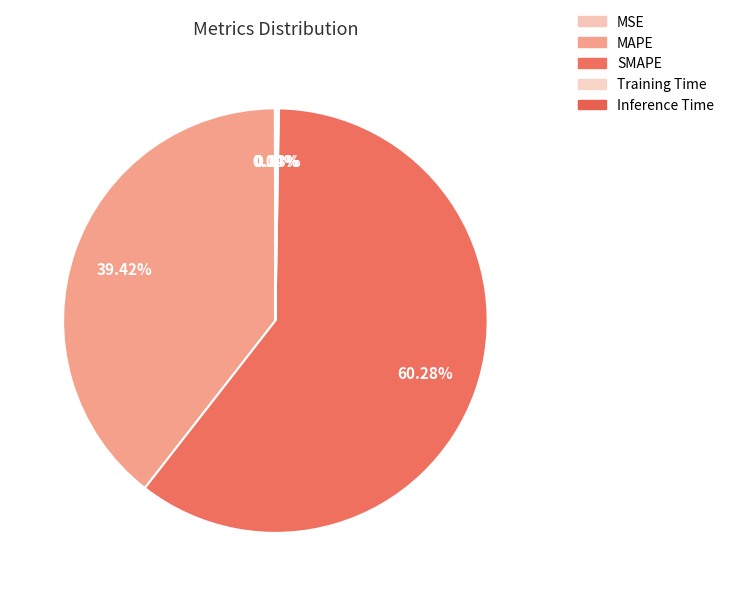

Is it true that SMAPE is 50% of the pie?

False